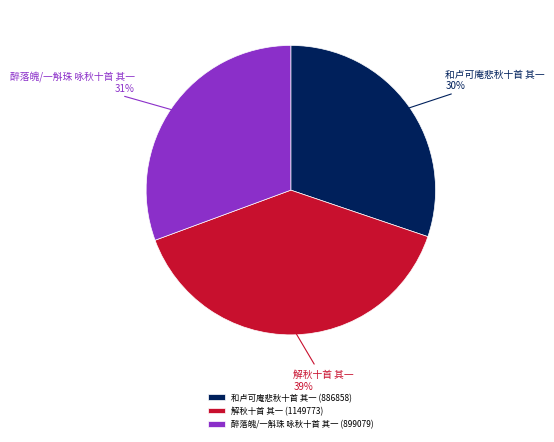

Is it true that 解秋十首 其一 is 39% of the pie?

True